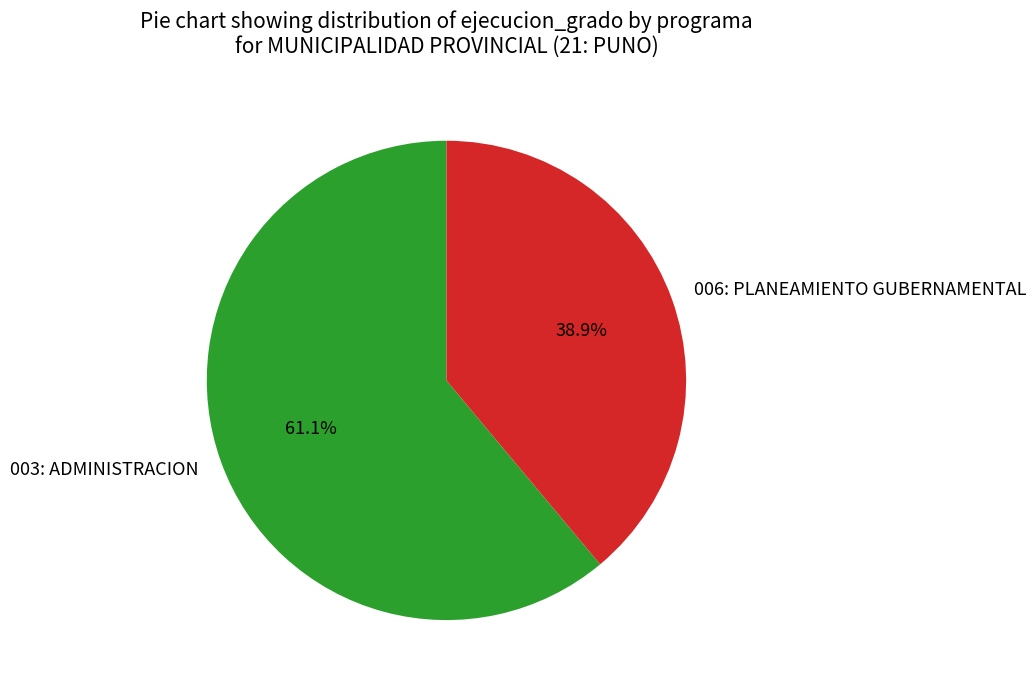

What is the smallest slice in the pie chart?

006: PLANEAMIENTO GUBERNAMENTAL